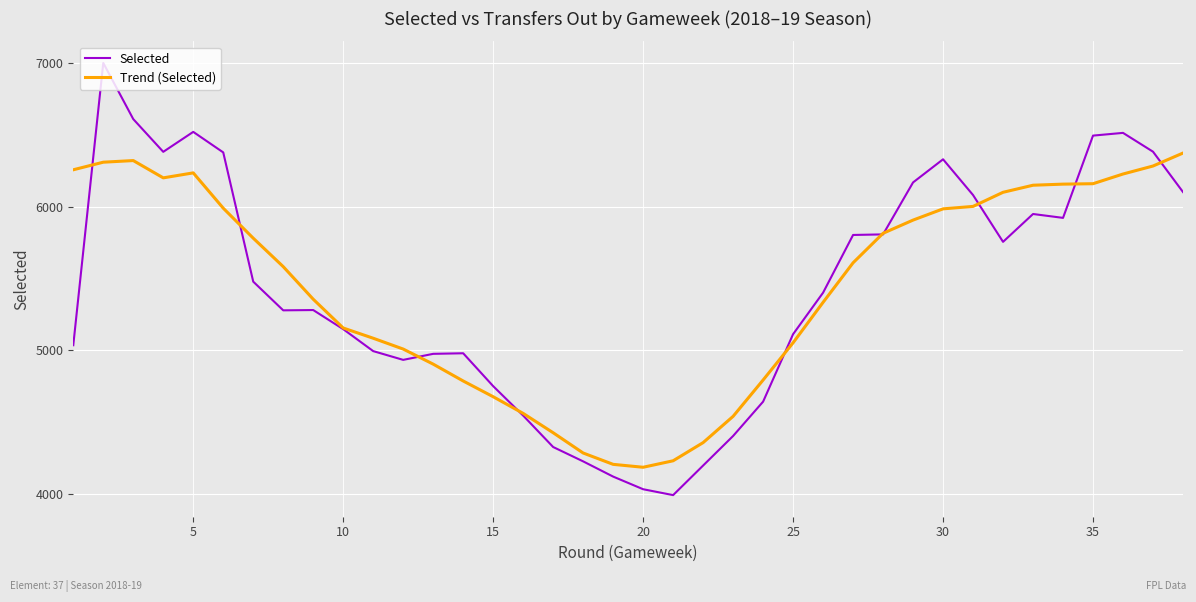

Rank the series by their maximum value, from highest to lowest.

Selected, Trend (Selected)